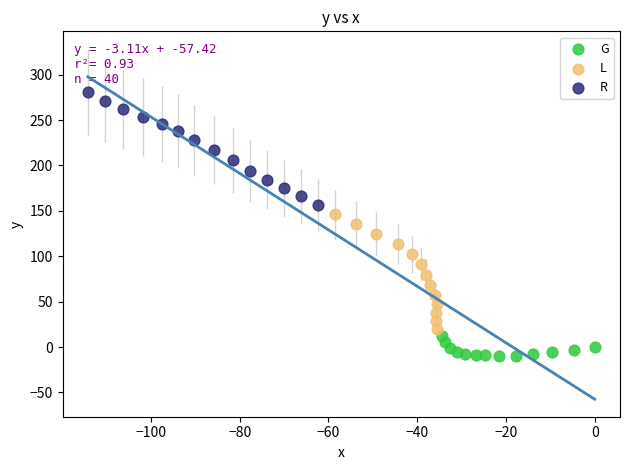

Which series contains the lowest Y value?

G